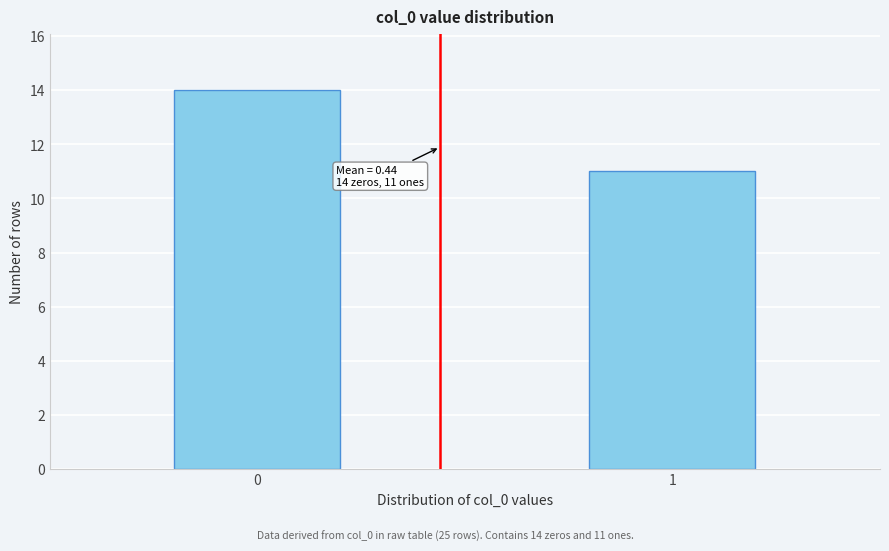

Reading right to left, what are all the values shown in this chart?

11	14